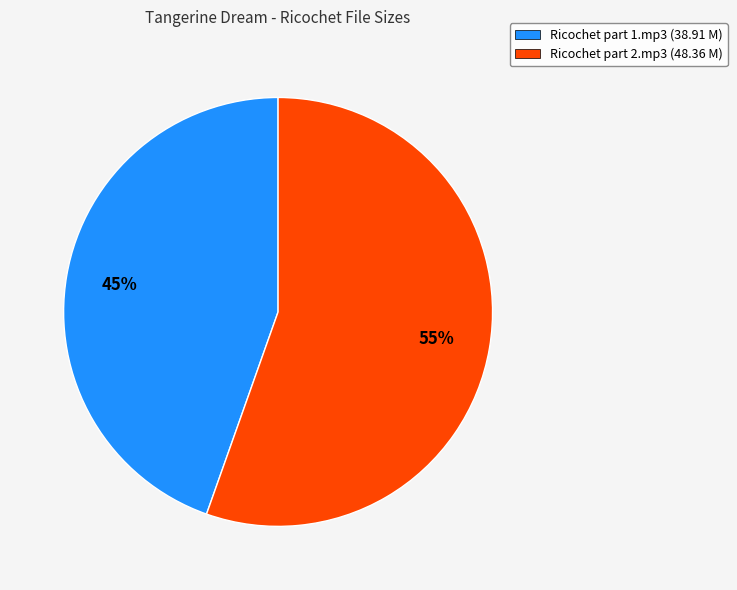

What is the largest slice in the pie chart?

Ricochet part 2.mp3